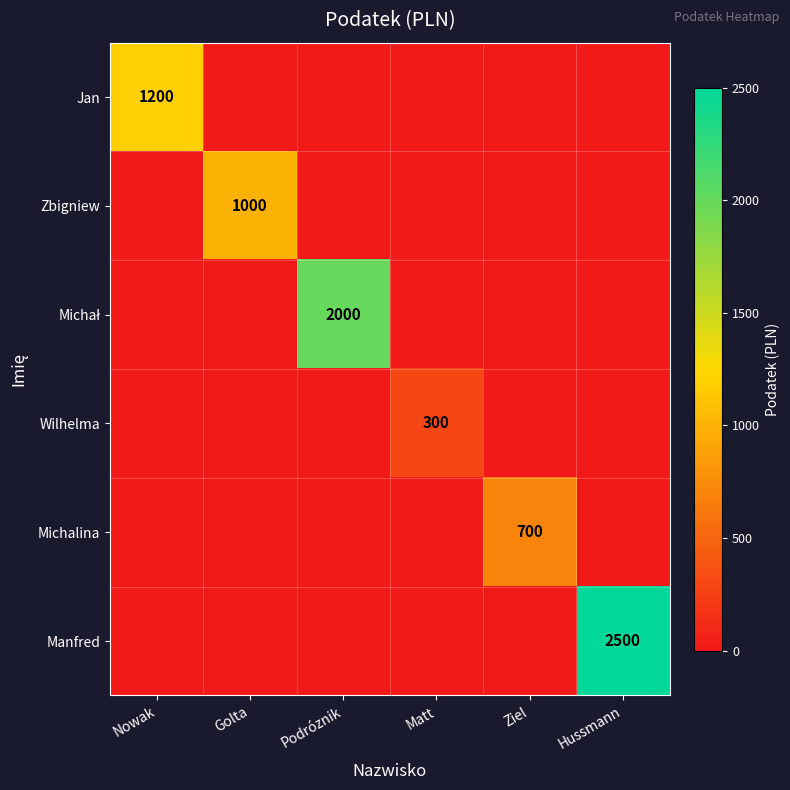

What is the difference between the highest and lowest values at Ziel?

700